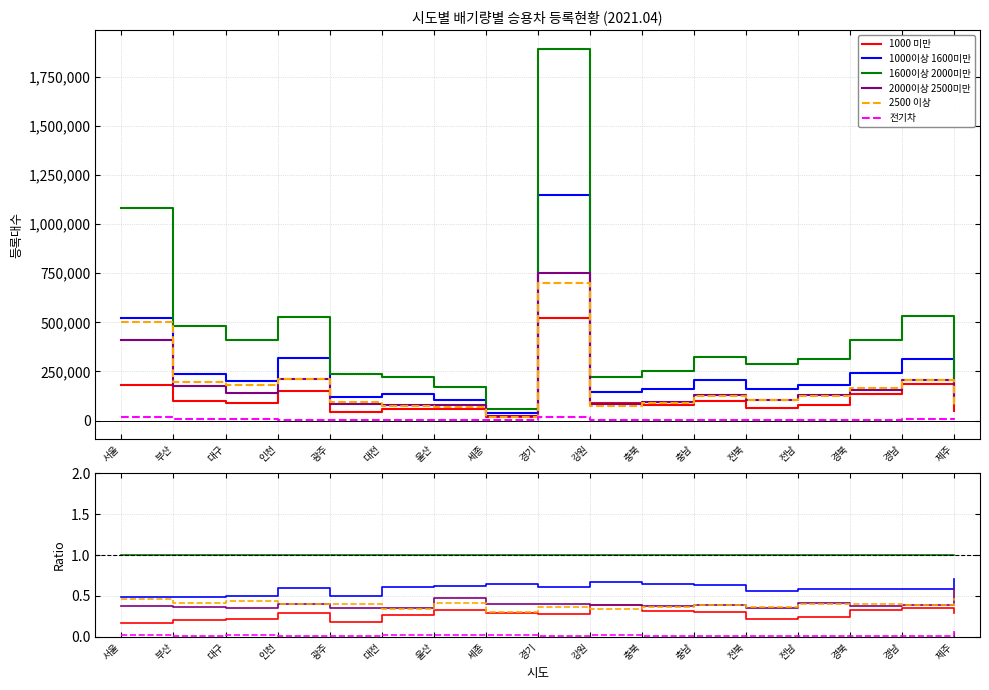

What is the total value across all series at 전북?

2.5